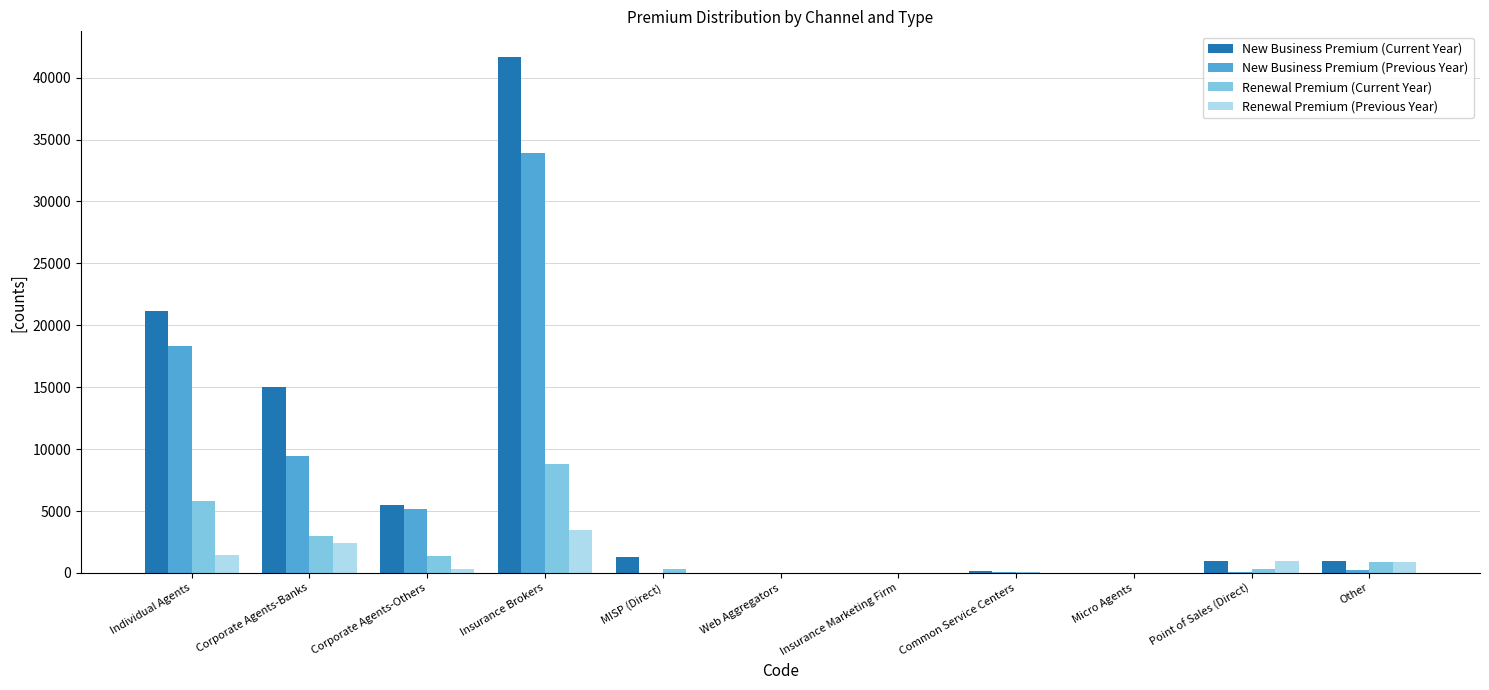

How many groups of bars are there?

11